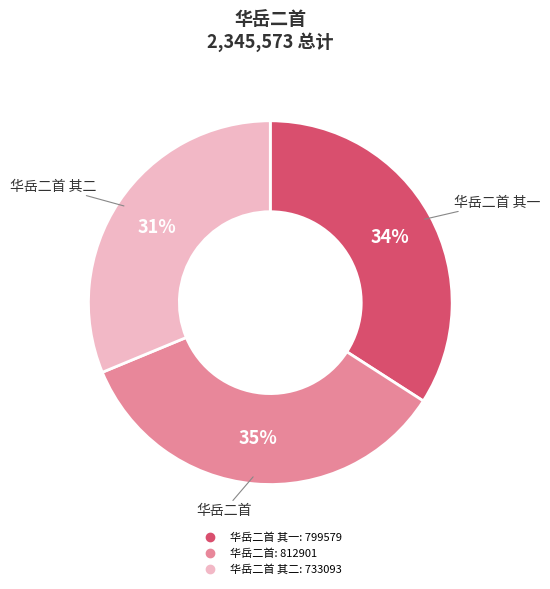

To the nearest percent, what is the average slice percentage?

33%